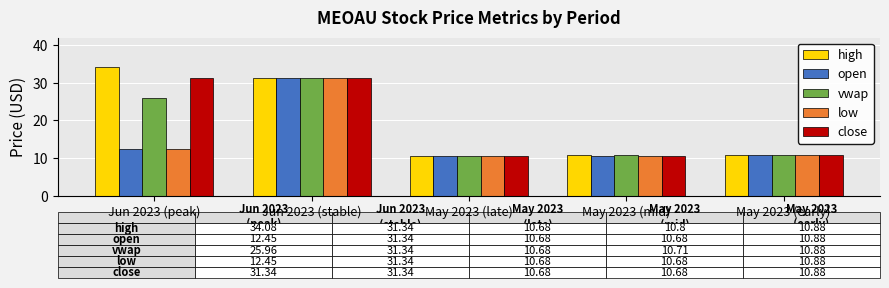

What is the highest value of the low series?

31.3